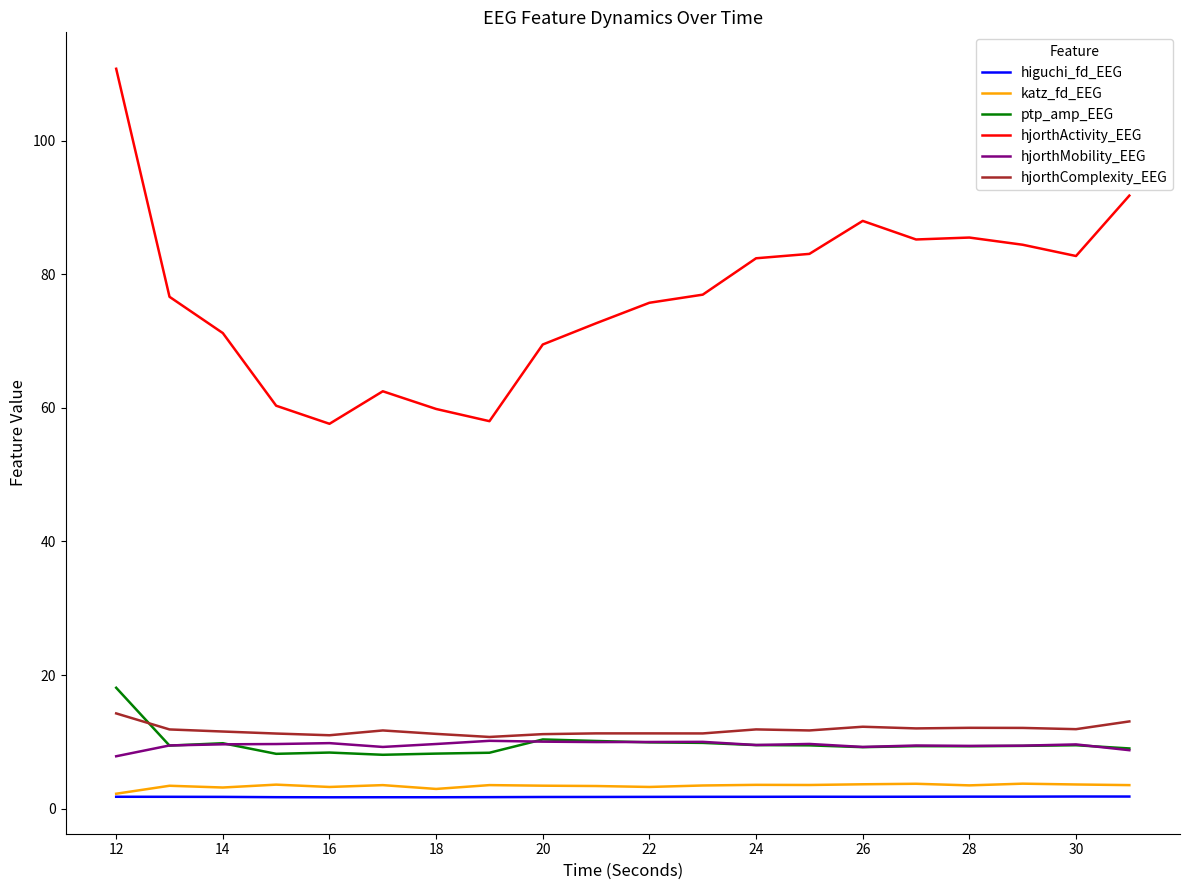

Which series has the largest range (max minus min)?

hjorthActivity_EEG